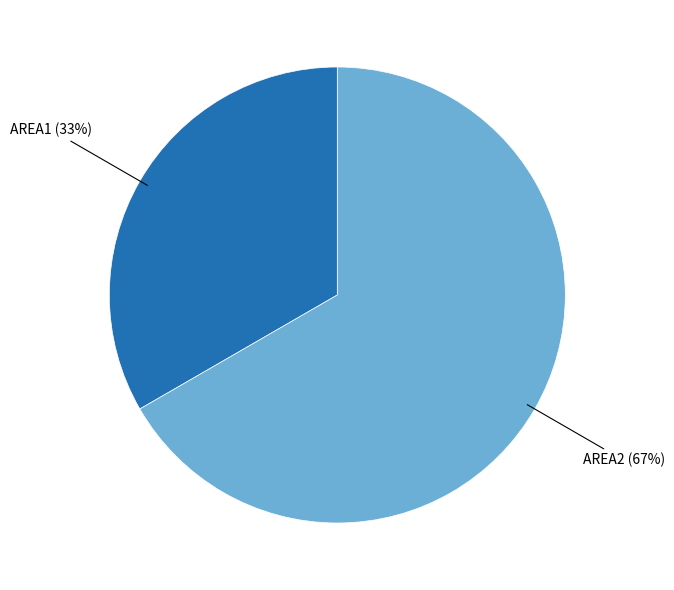

To the nearest percent, what is the average slice percentage?

50%